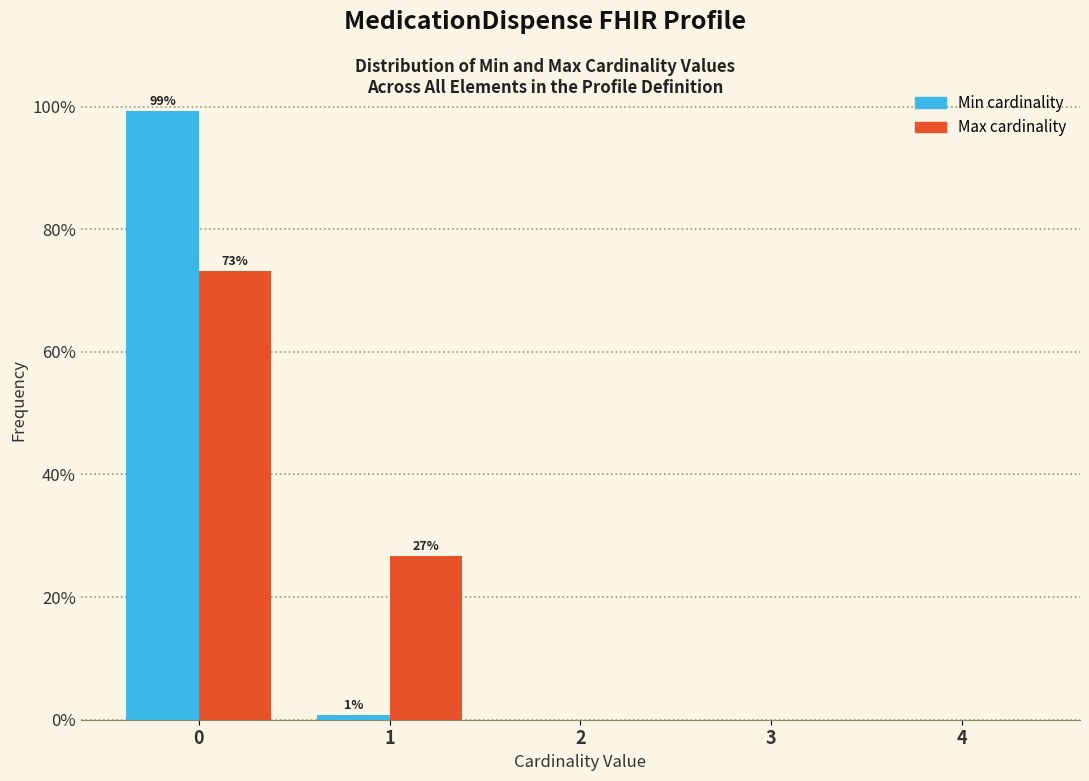

Reading right to left, transcribe all the data shown in this chart.

Min: 4=0.0	3=0.0	2=0.0	1=0.8	0=99.2
Max: 4=0.0	3=0.0	2=0.0	1=26.8	0=73.2